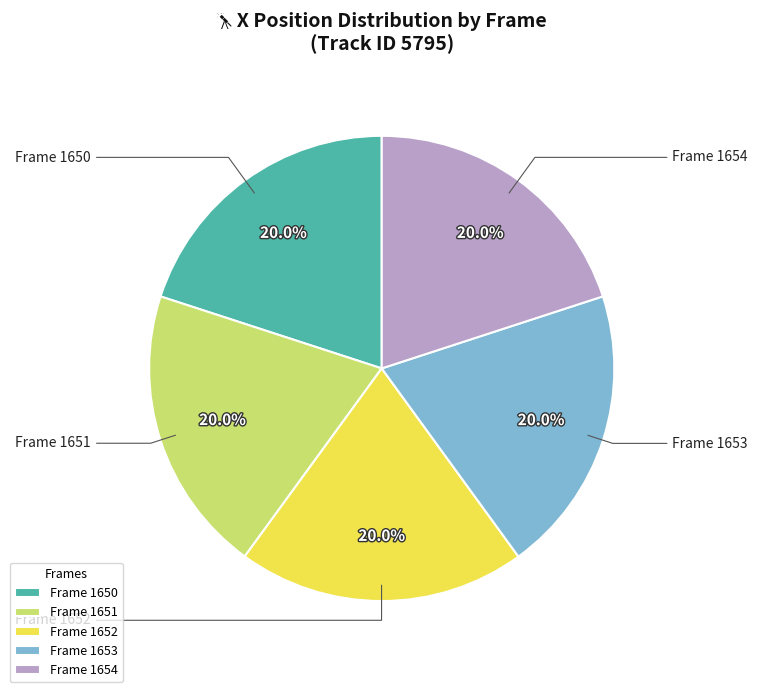

Is there any slice that represents more than half of the pie?

No